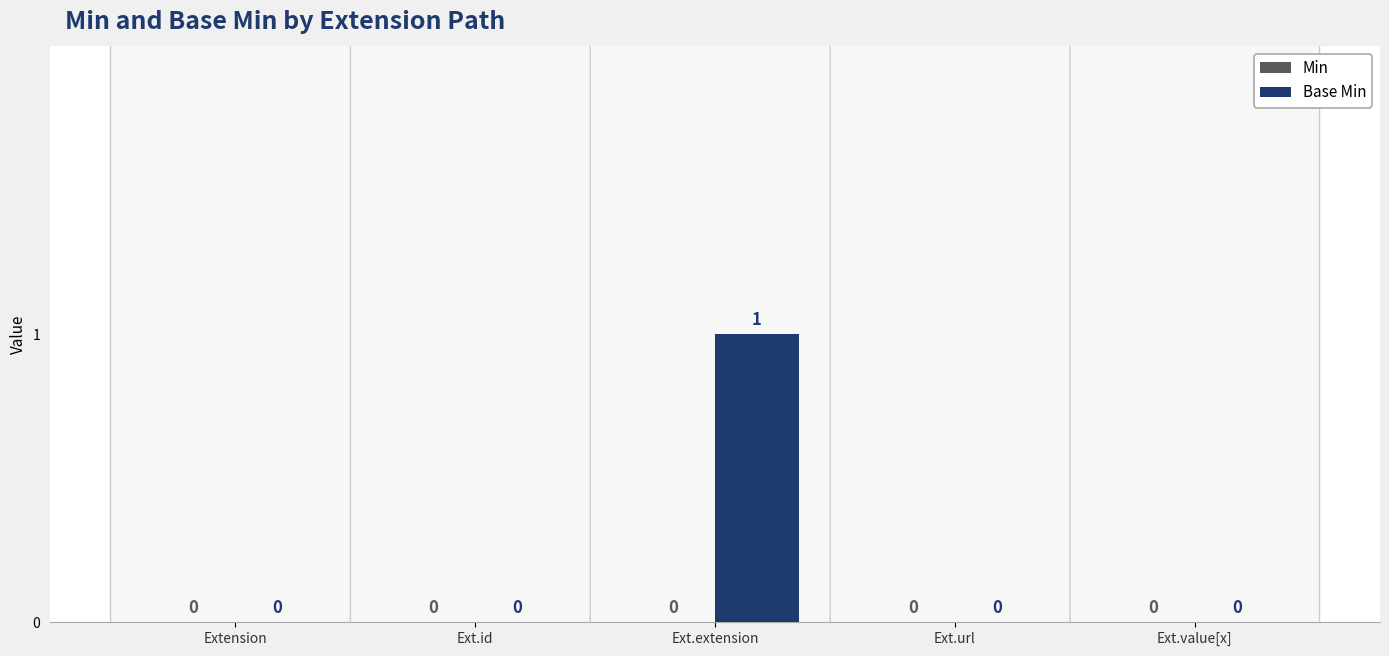

Which label corresponds to the largest value in the chart?

Ext.extension